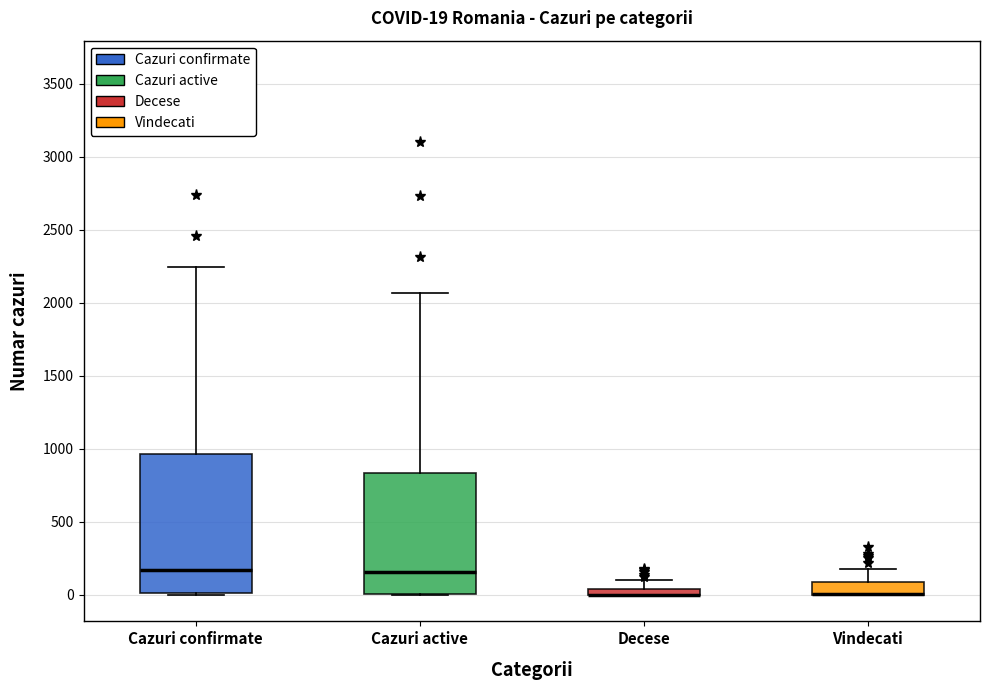

Which box is the tallest, from its lower edge to its upper edge?

Cazuri confirmate